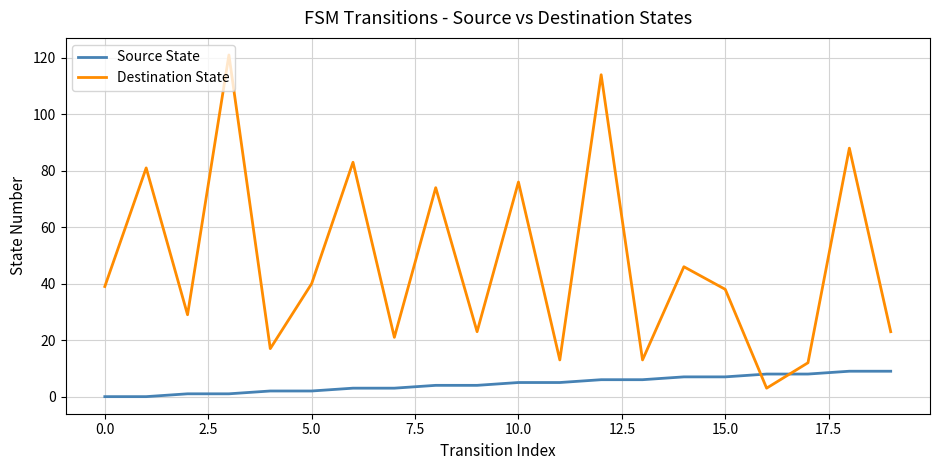

What is the difference between the maximum and minimum values in the Source State series?

9